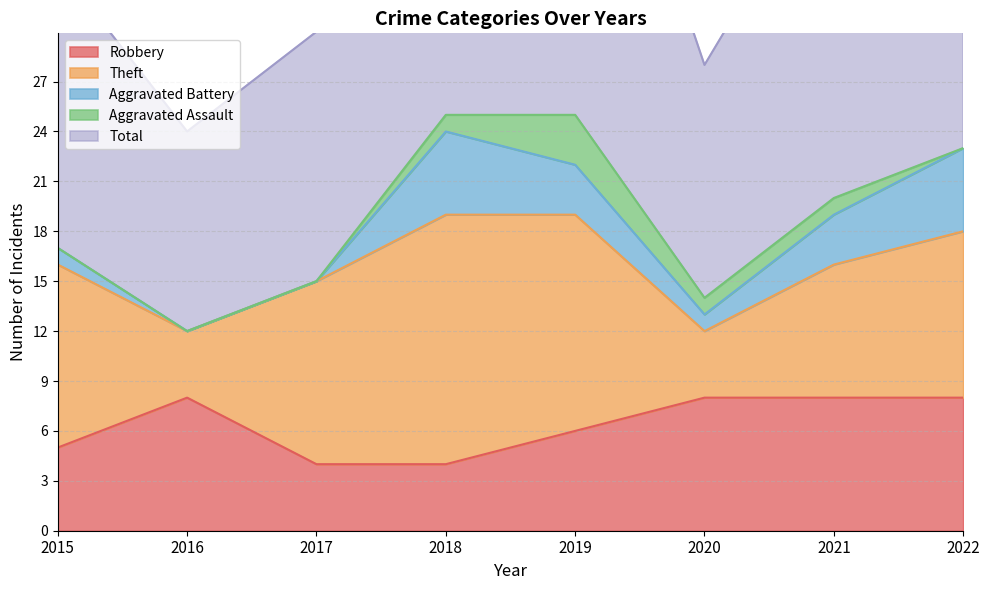

What is the greatest value displayed?

26